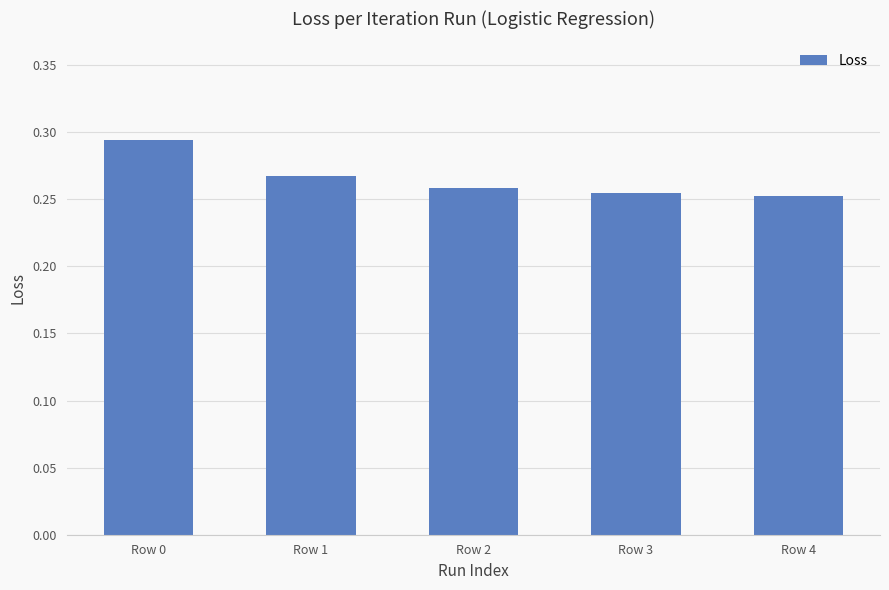

What is the sum of the values at Row 0 and Row 4?

0.5